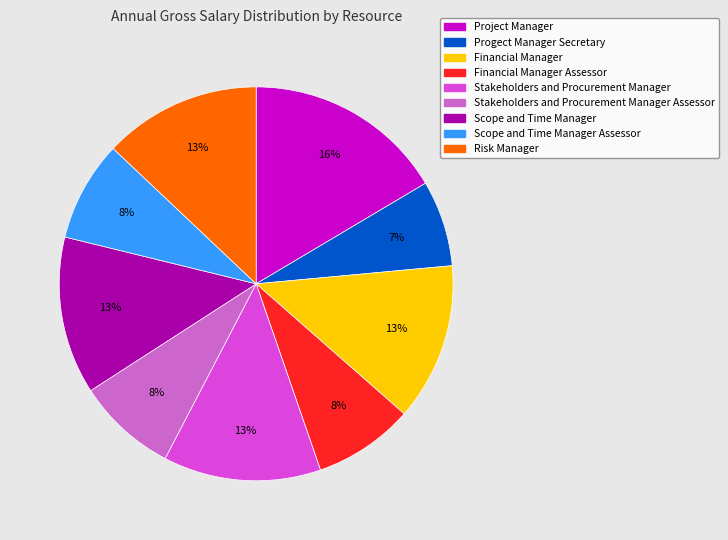

How many segments does this pie chart have?

9